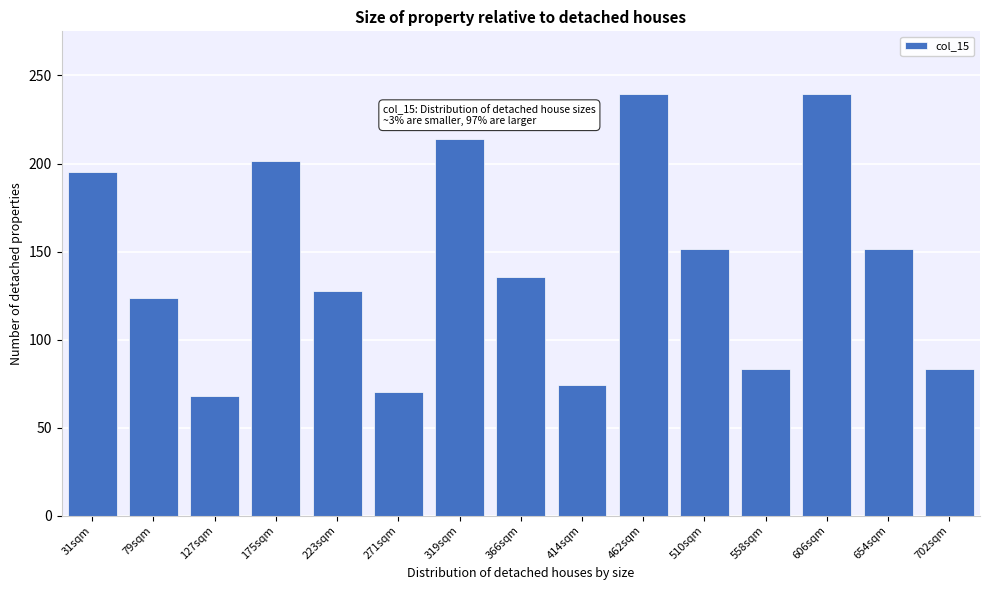

Reading right to left, what are all the values shown in this chart?

702sqm=83.2	654sqm=151.3	606sqm=239.2	558sqm=83.2	510sqm=151.3	462sqm=239.2	414sqm=74.4	366sqm=135.4	319sqm=214.0	271sqm=70.1	223sqm=127.4	175sqm=201.4	127sqm=68.0	79sqm=123.6	31sqm=195.4